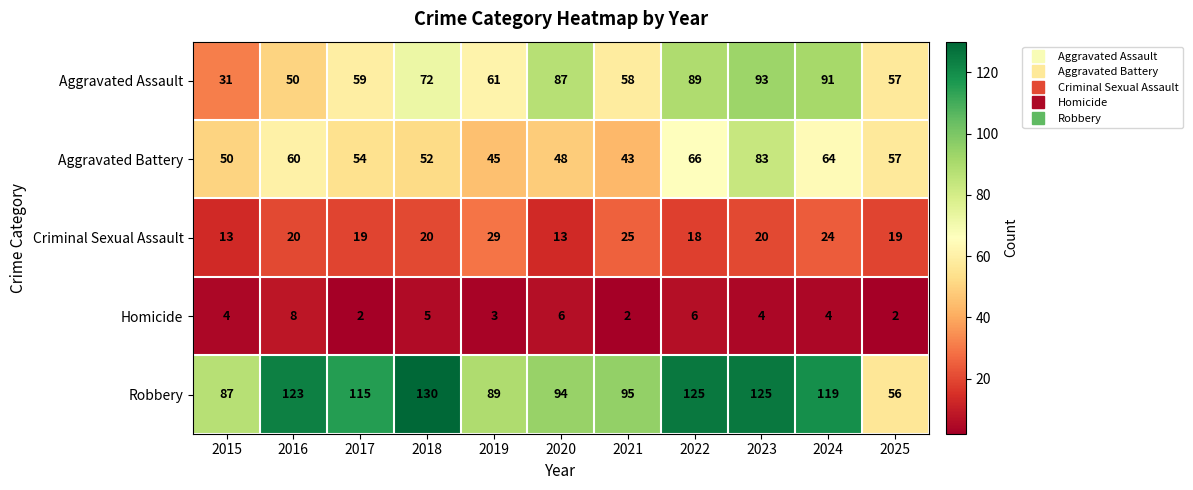

Which label corresponds to the largest value in the chart?

2018